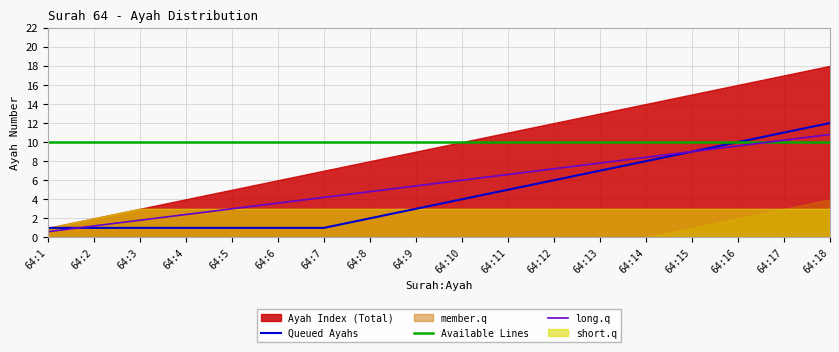

At which label does Available Lines reach its peak?

64:1